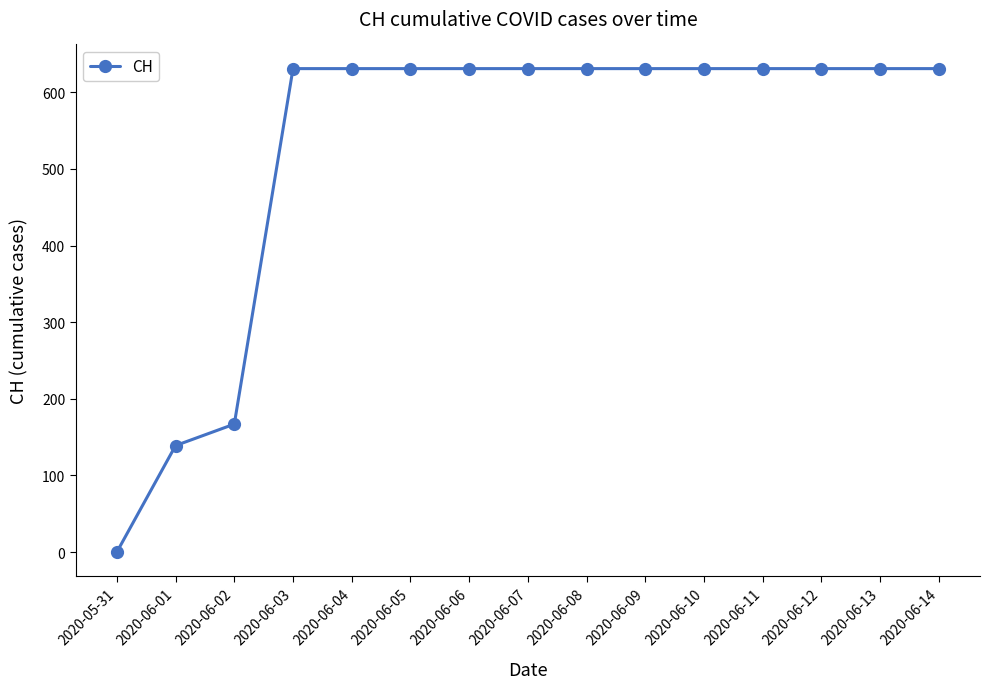

What is the value of the 13th point from the left?

631